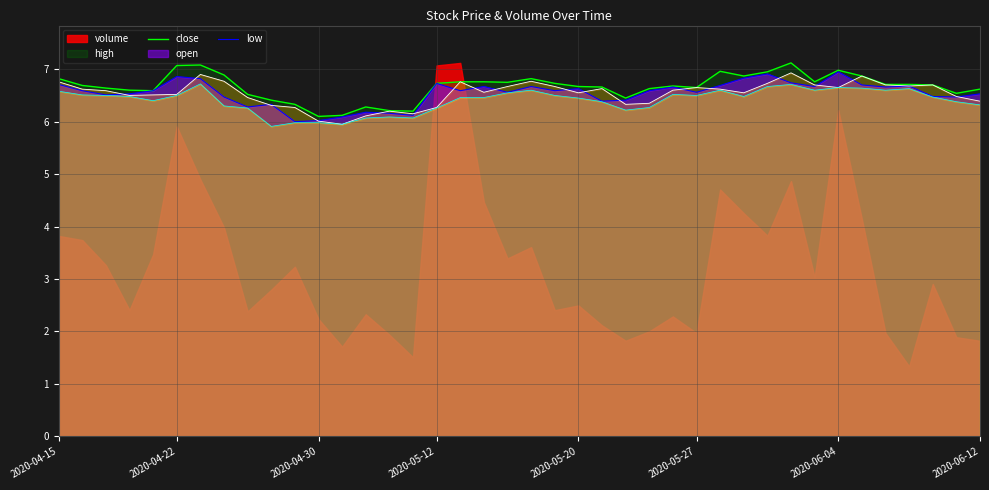

What is the maximum value shown in the chart?

7.1